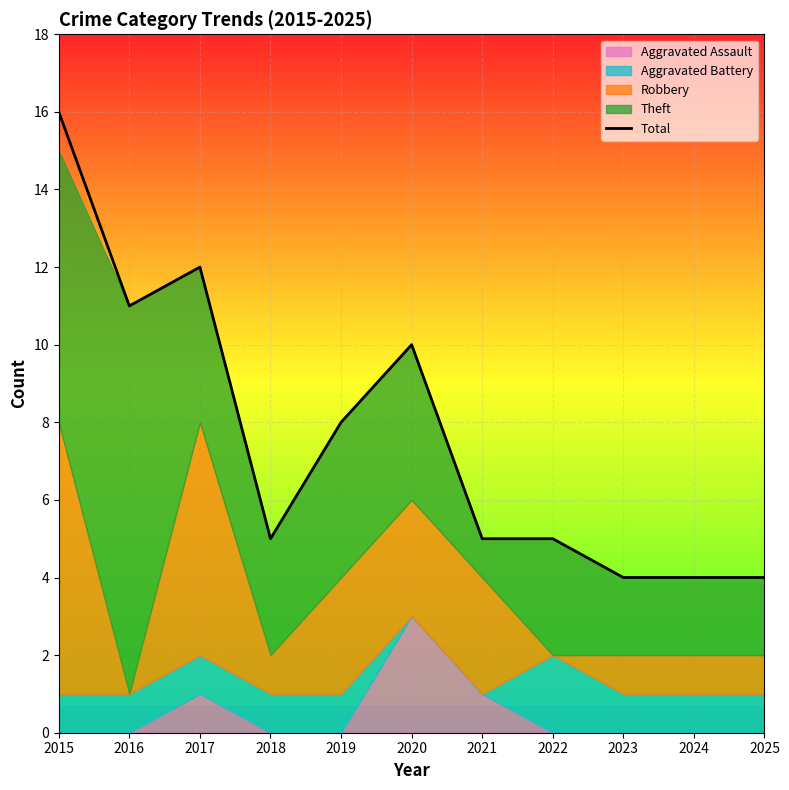

What is the difference between the maximum and minimum values?

12